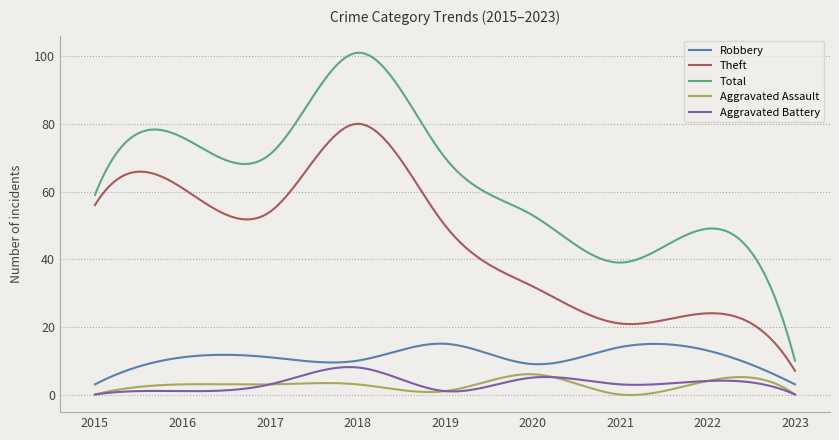

What is the minimum value for Robbery?

3.0